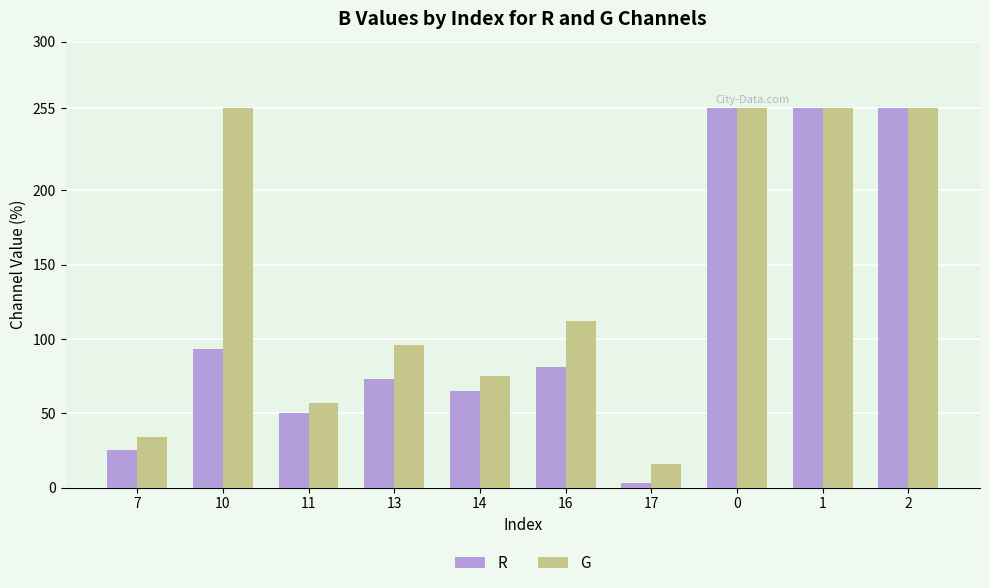

What value does the G series have at 11, to the nearest 5?

55